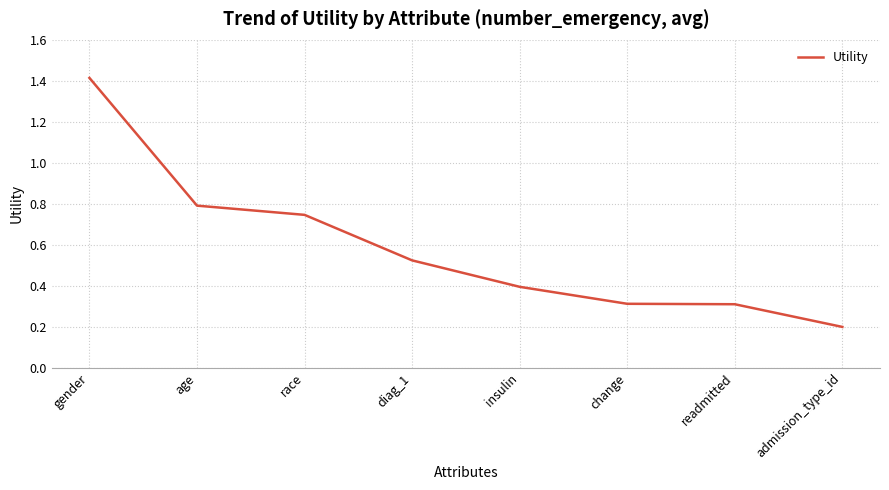

What position from the left is insulin?

5